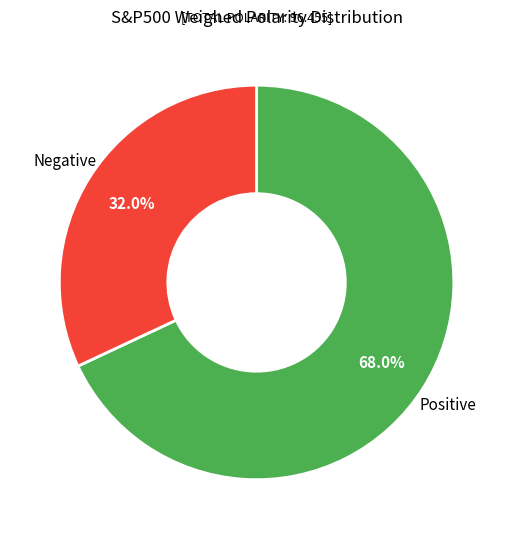

Count the number of slices in the pie.

2